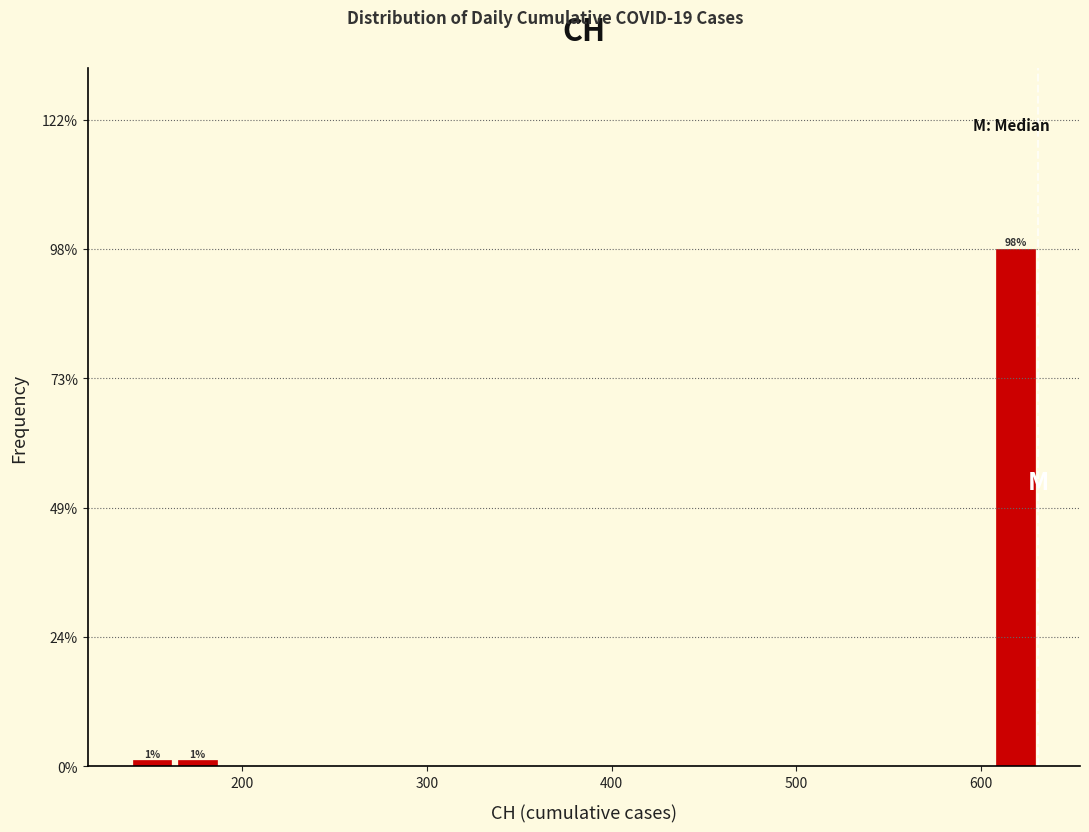

Read against the x-axis, roughly where is the centre of the tallest bar?

620